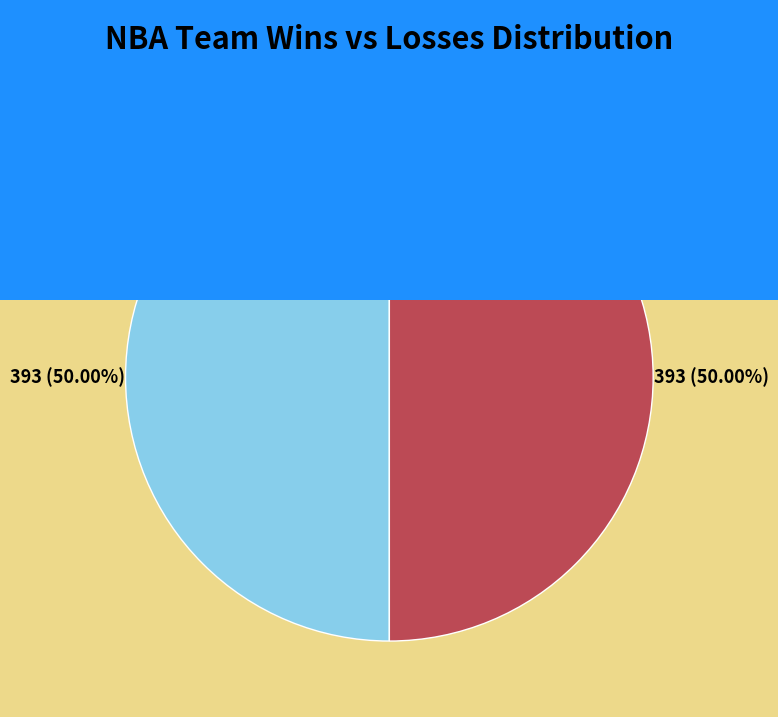

To the nearest percent, what is the difference between the largest and smallest slice percentages?

0%